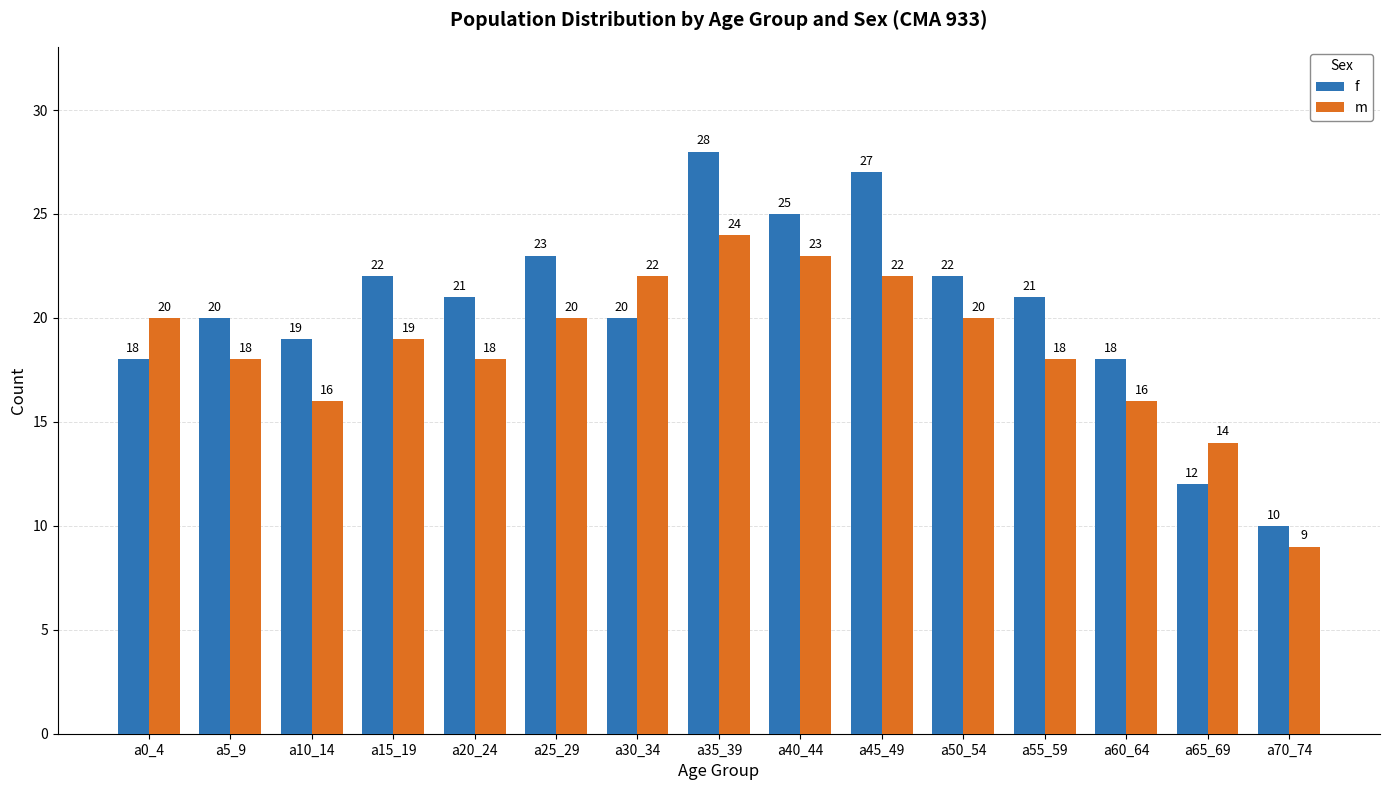

What are all the series names shown in the legend?

f, m